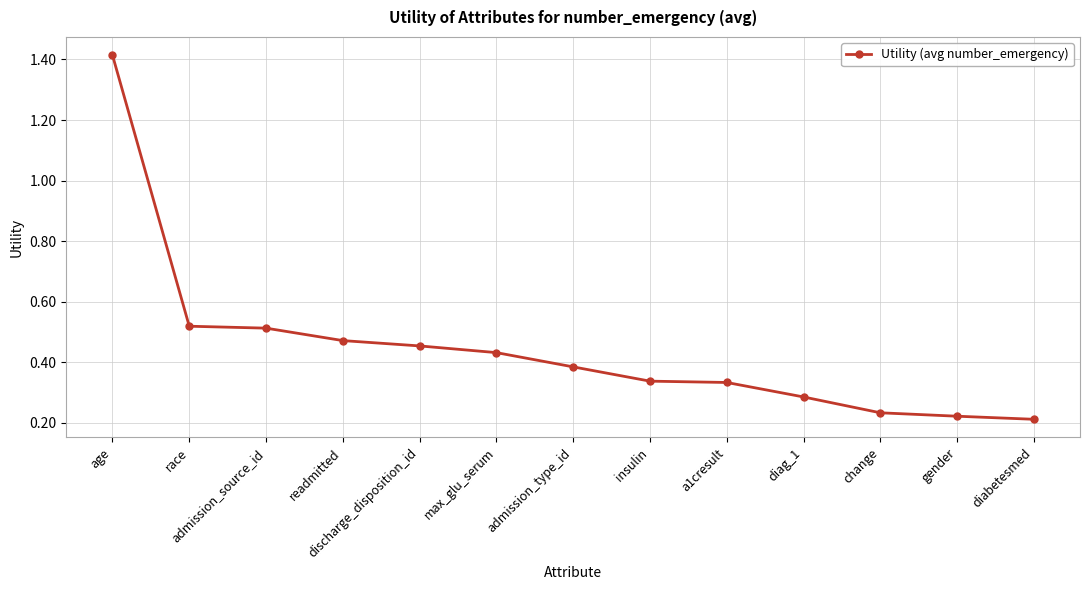

The value at discharge_disposition_id is 0.5. True or false?

True